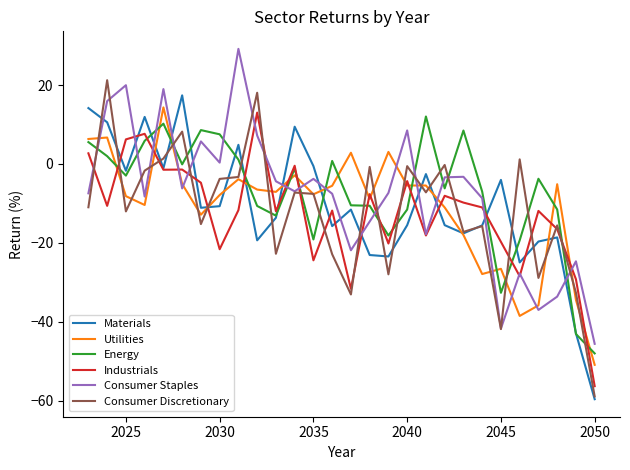

What are all the series names shown in the legend?

Materials, Utilities, Energy, Industrials, Consumer Staples, Consumer Discretionary